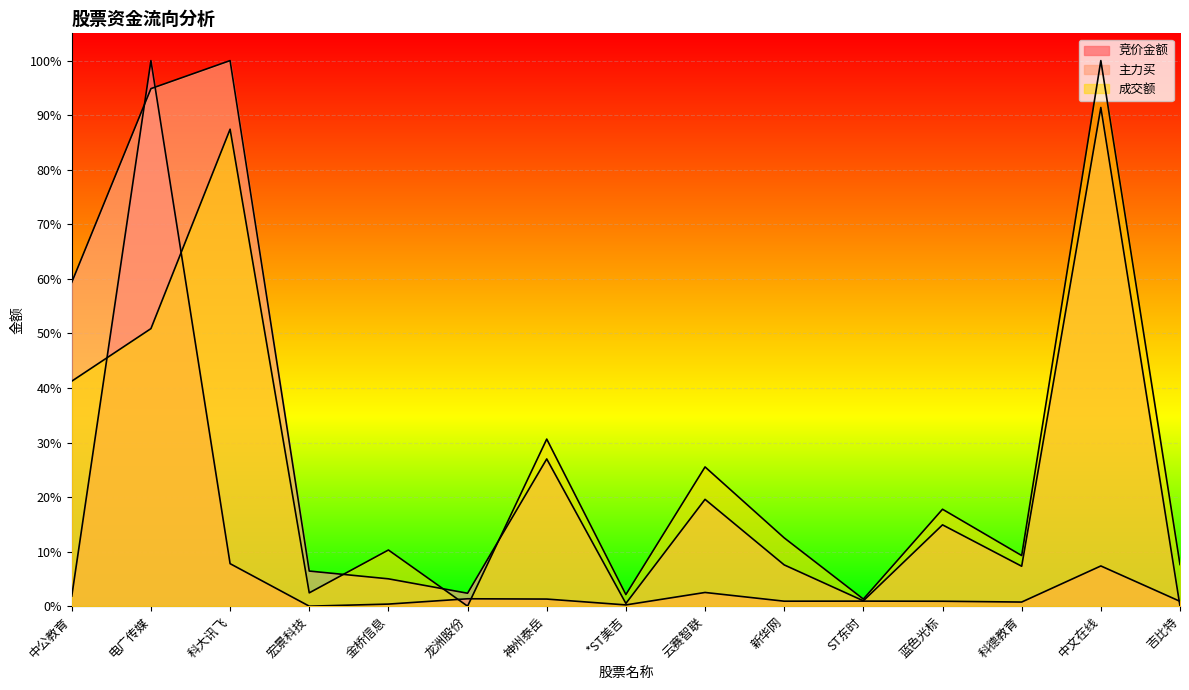

What position from the left is 蓝色光标?

12